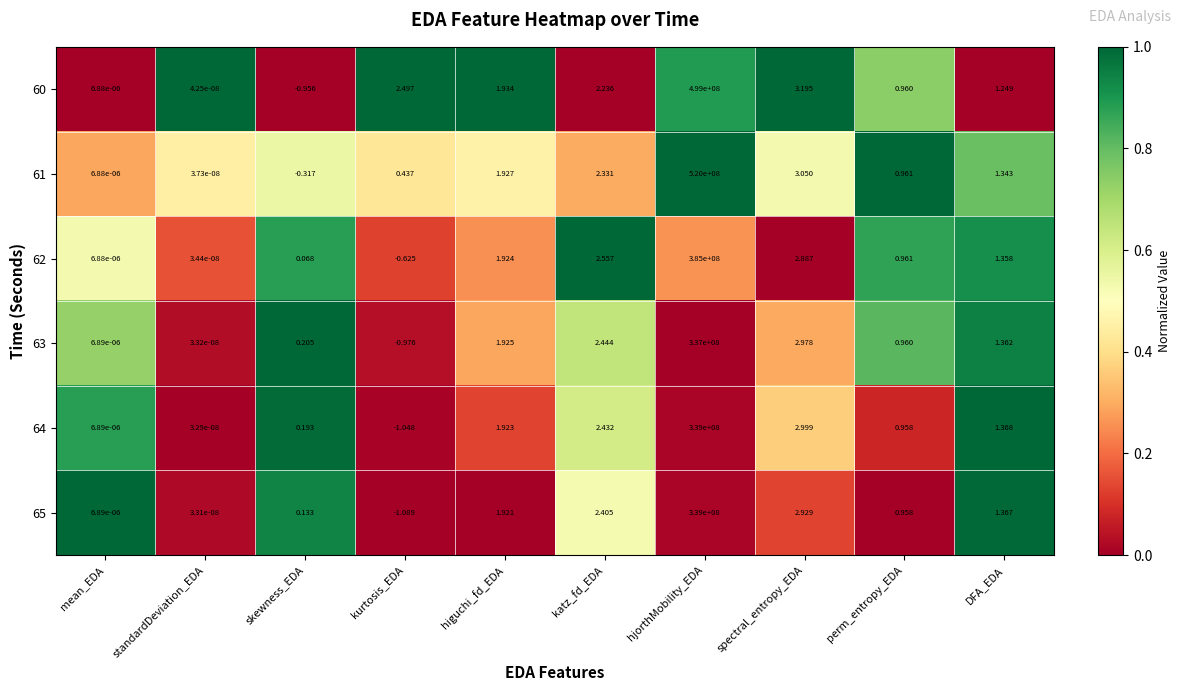

Which category has the highest value in the 63 series?

hjorthMobility_EDA